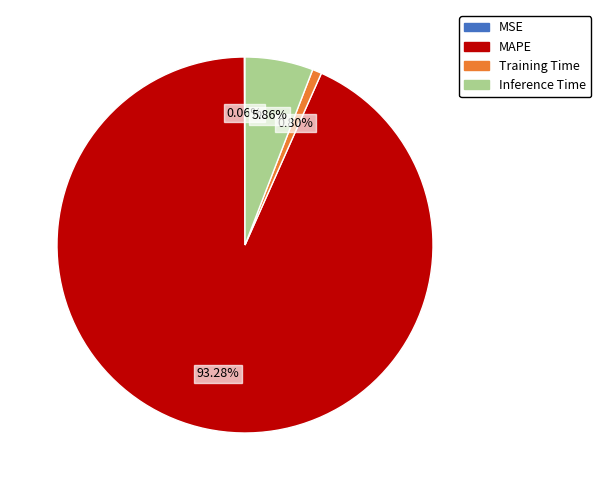

Is there any slice that represents more than half of the pie?

Yes